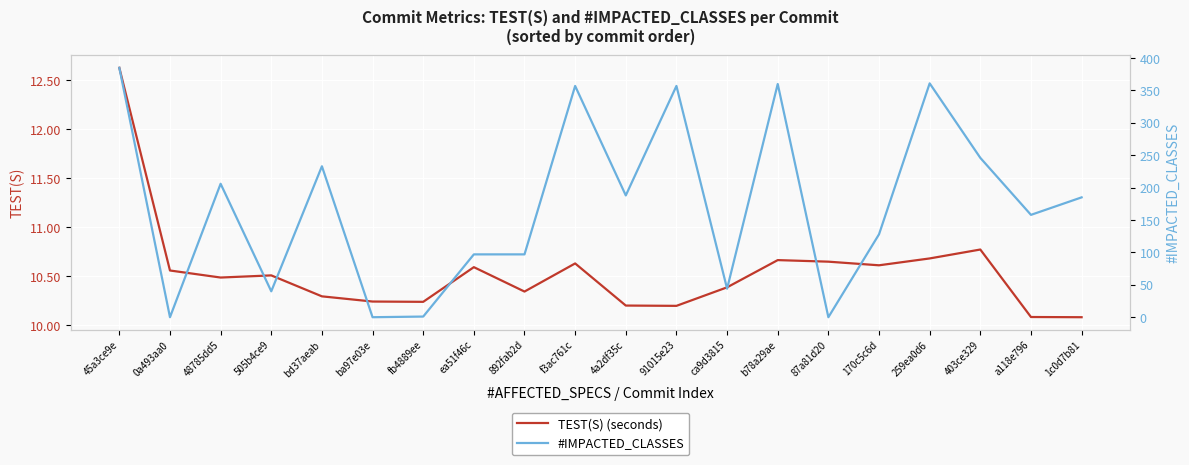

How many lines are shown in the chart?

2